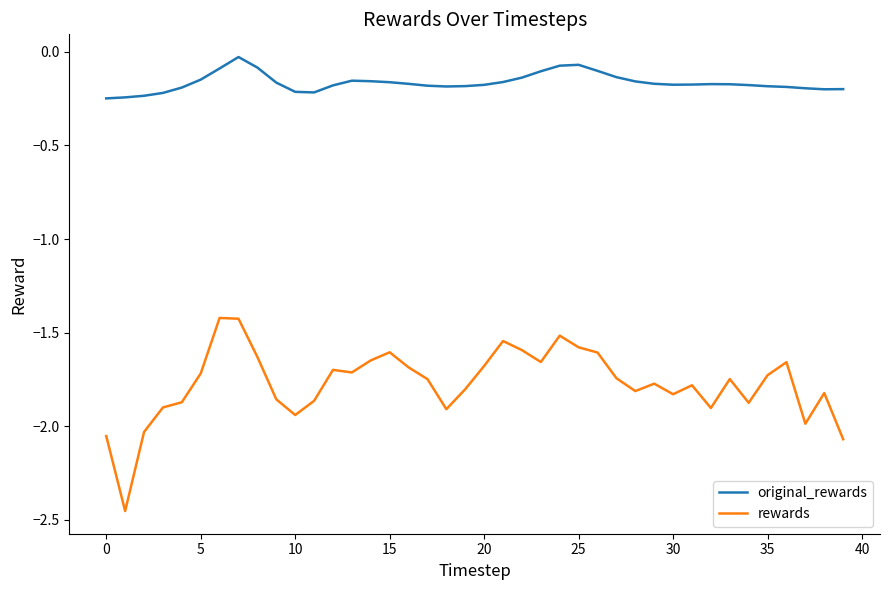

True or false: original_rewards and rewards intersect in this chart.

False